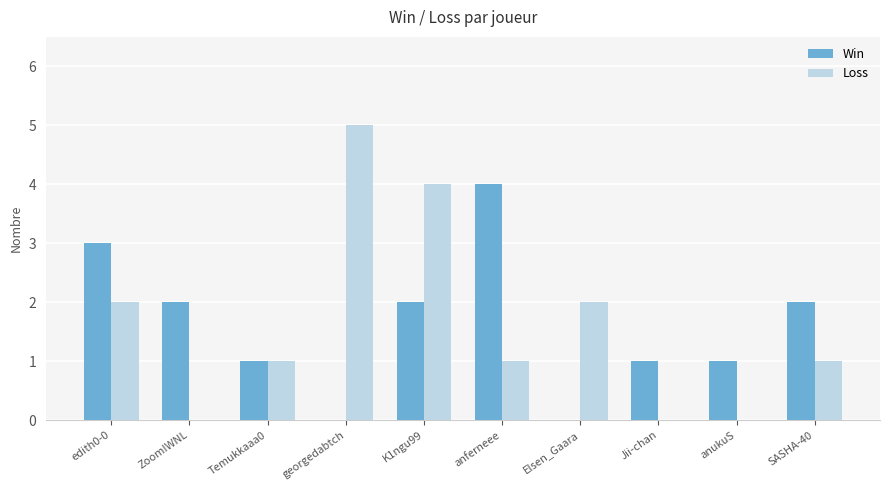

True or false: Win has a value of 4 at anferneee.

True